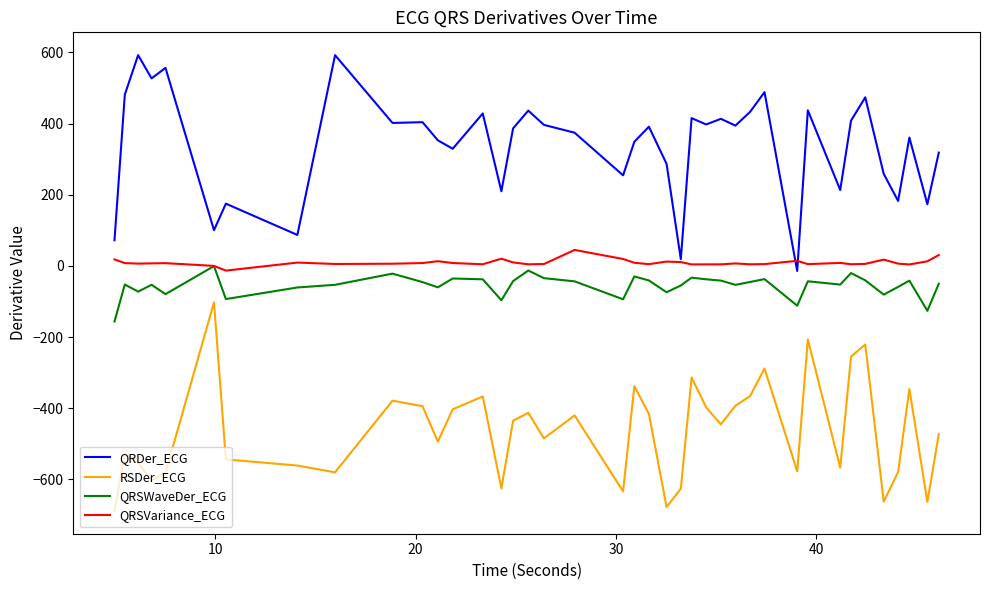

How many categories are shown in the chart?

40